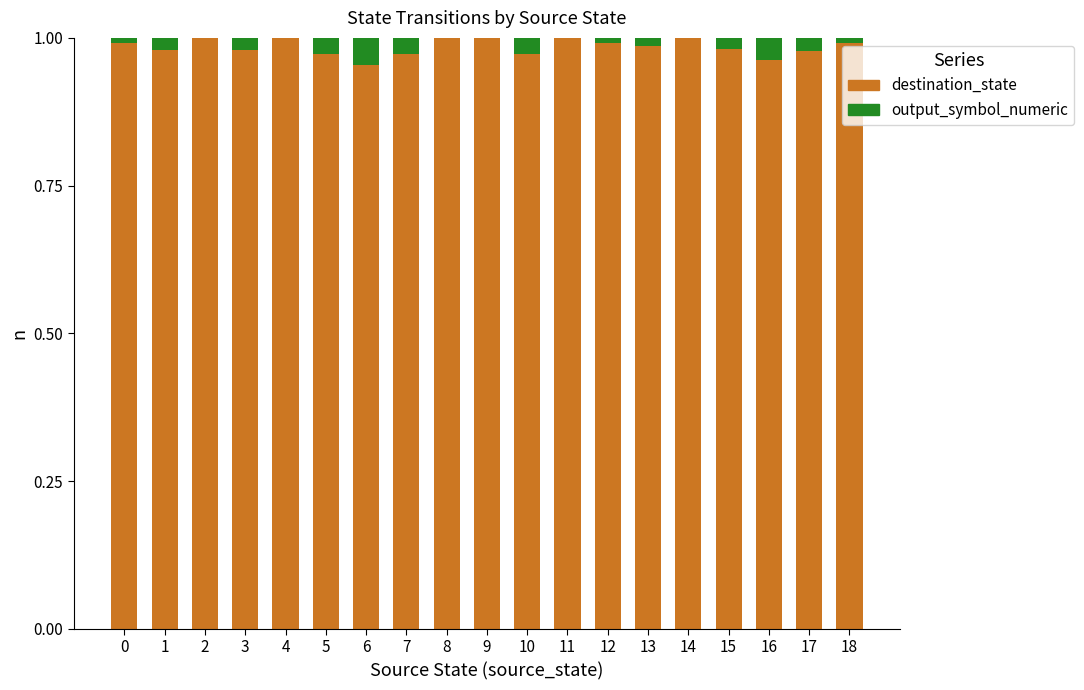

What is the sum of the destination_state values at 6 and 5?

1.9